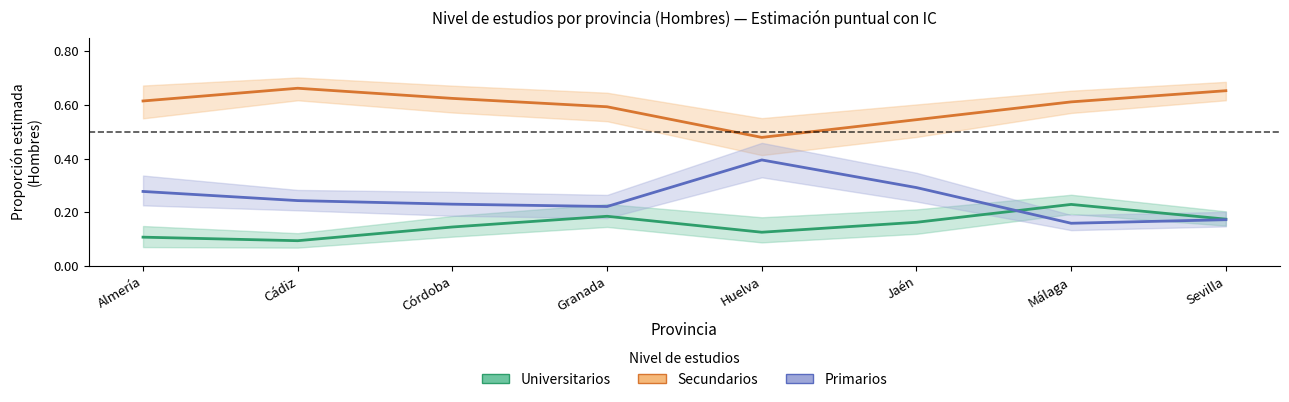

What is the spread (max minus min) of values at Almería?

0.5